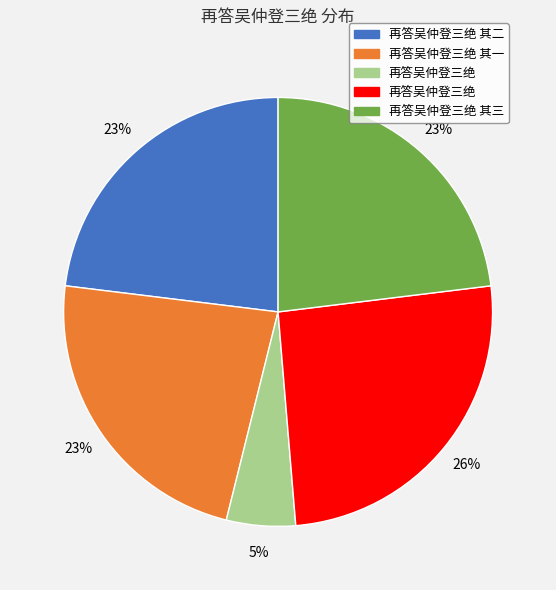

How many segments does this pie chart have?

5